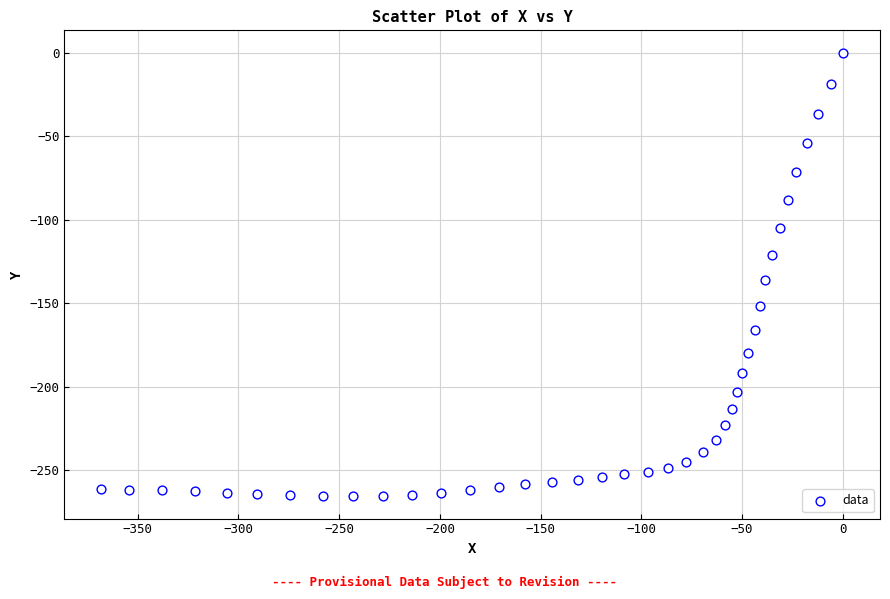

What Y value in the scatter plot is closest to -132?

-136.4